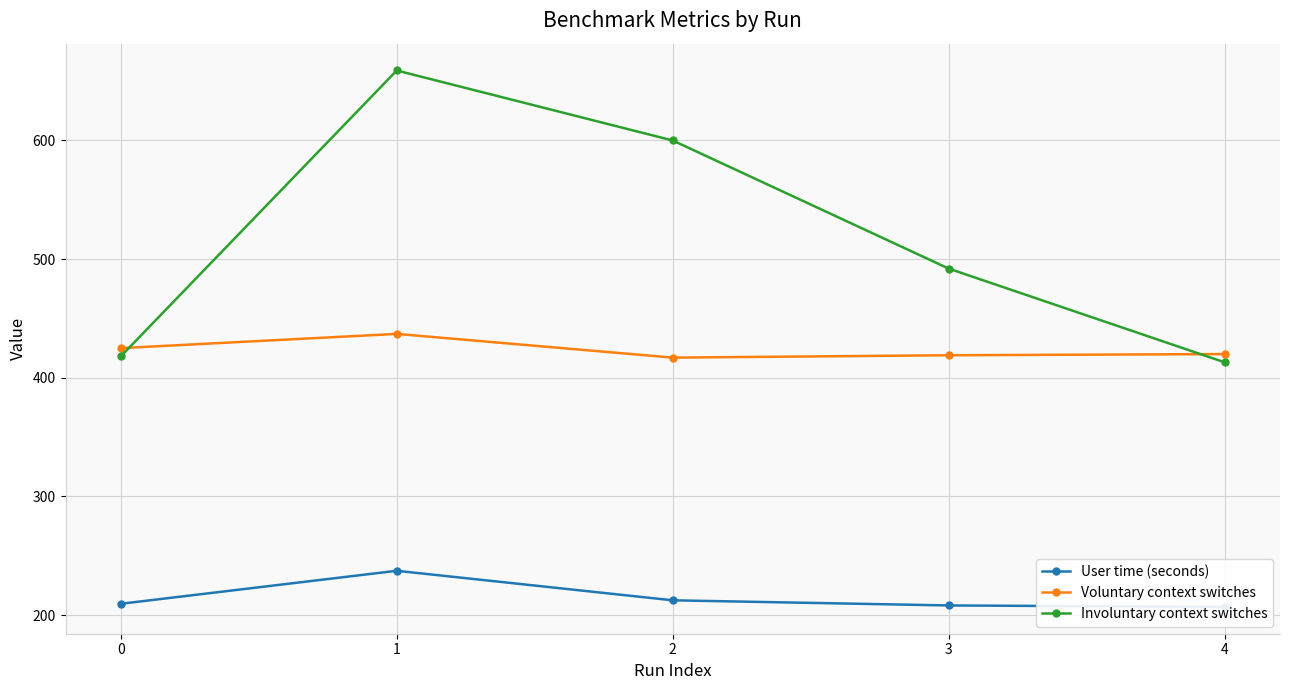

What are all the series names shown in the legend?

User time (seconds), Voluntary context switches, Involuntary context switches